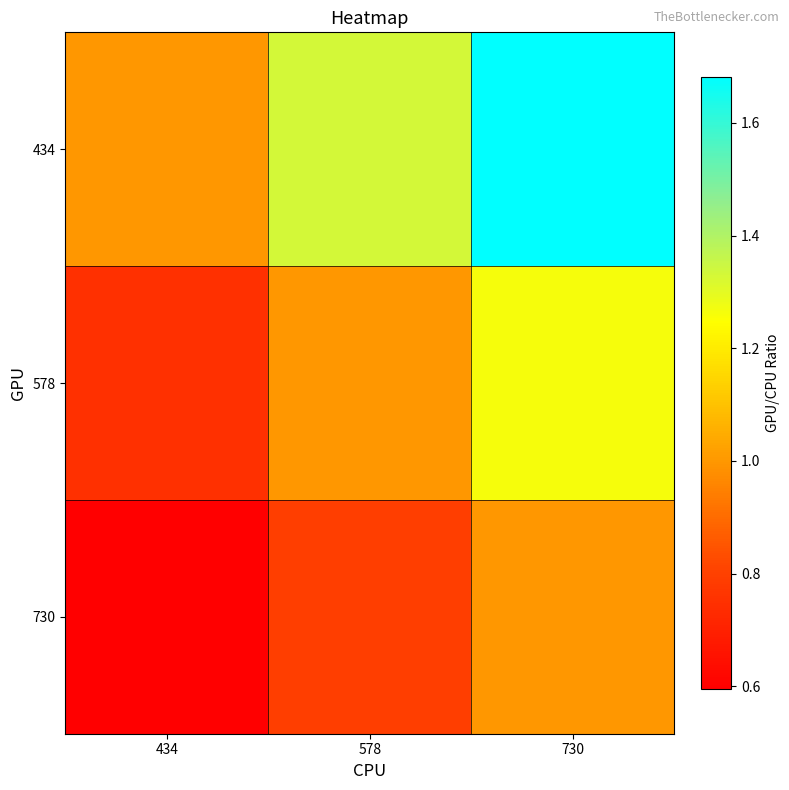

List the series in order of their peak value, highest first.

434, 578, 730